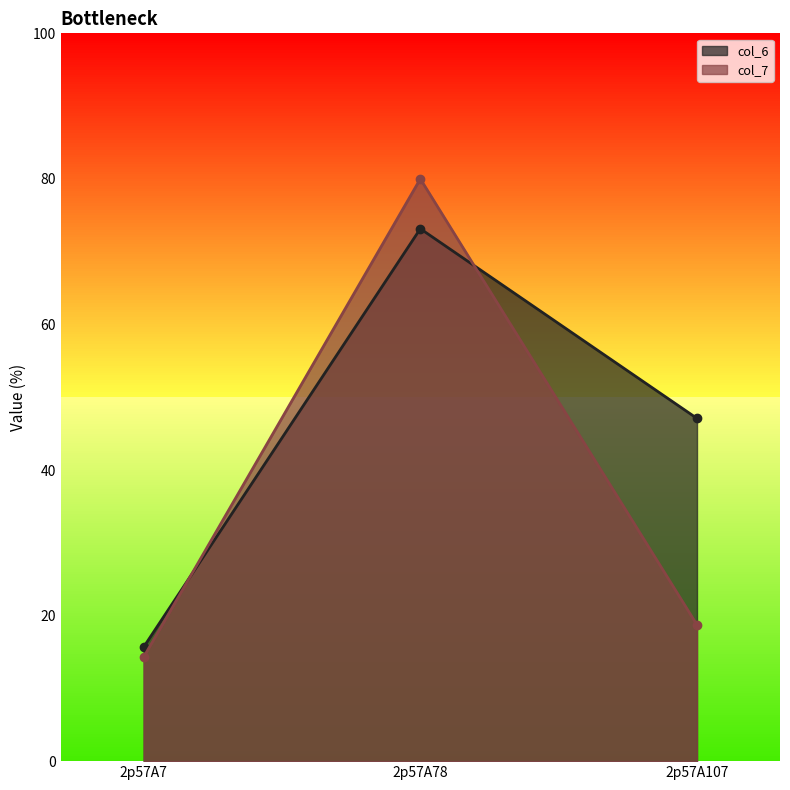

At which label does col_6 reach its peak?

2p57A78